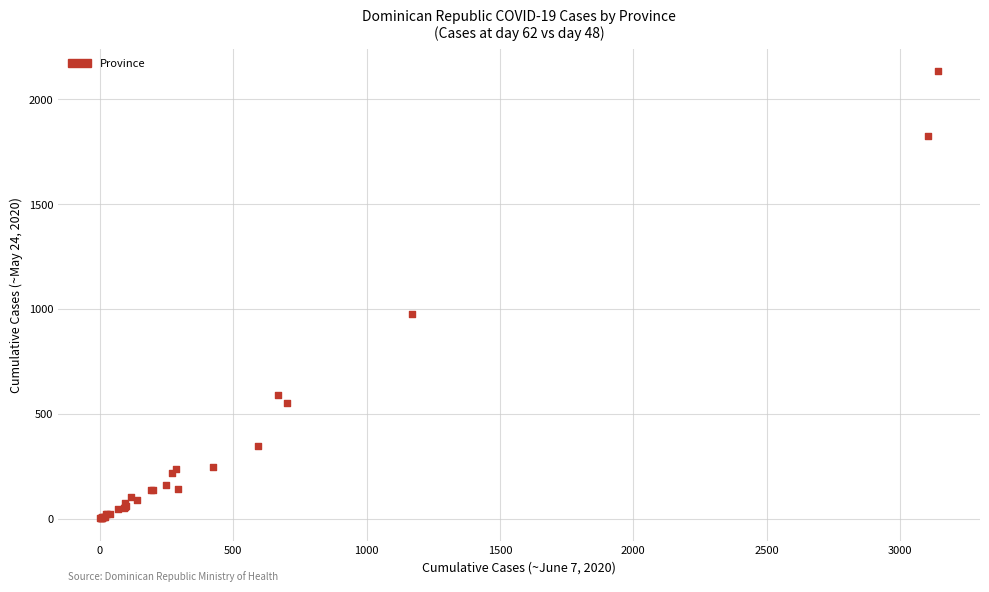

What Y value in the scatter plot is closest to 1068?

974